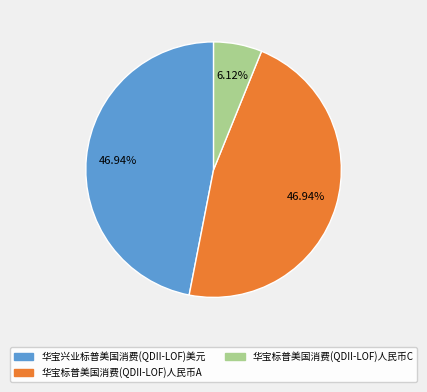

What portion of the pie excludes 华宝兴业标普美国消费(QDII-LOF)美元?

53.1%